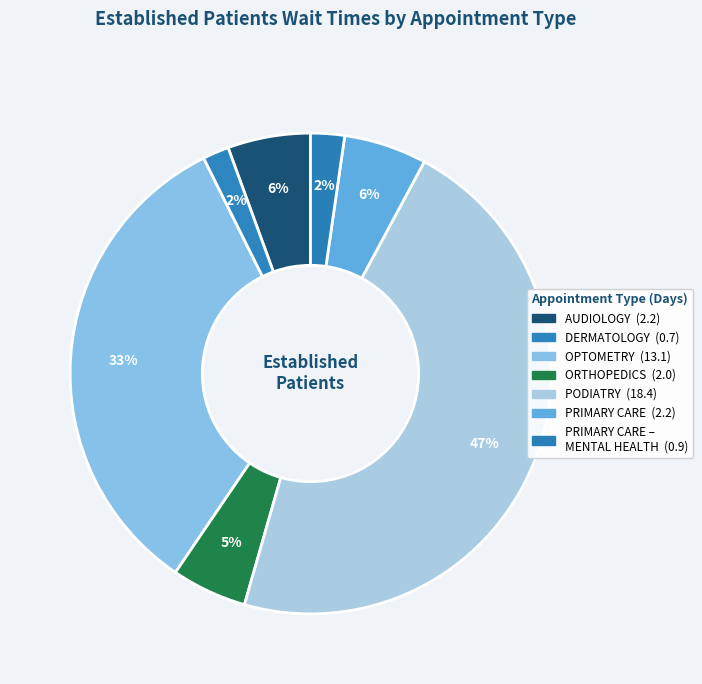

Rank the categories by value from highest to lowest.

PODIATRY, OPTOMETRY, AUDIOLOGY, PRIMARY CARE, ORTHOPEDICS, PRIMARY CARE - MENTAL HEALTH INTEGRATED, DERMATOLOGY